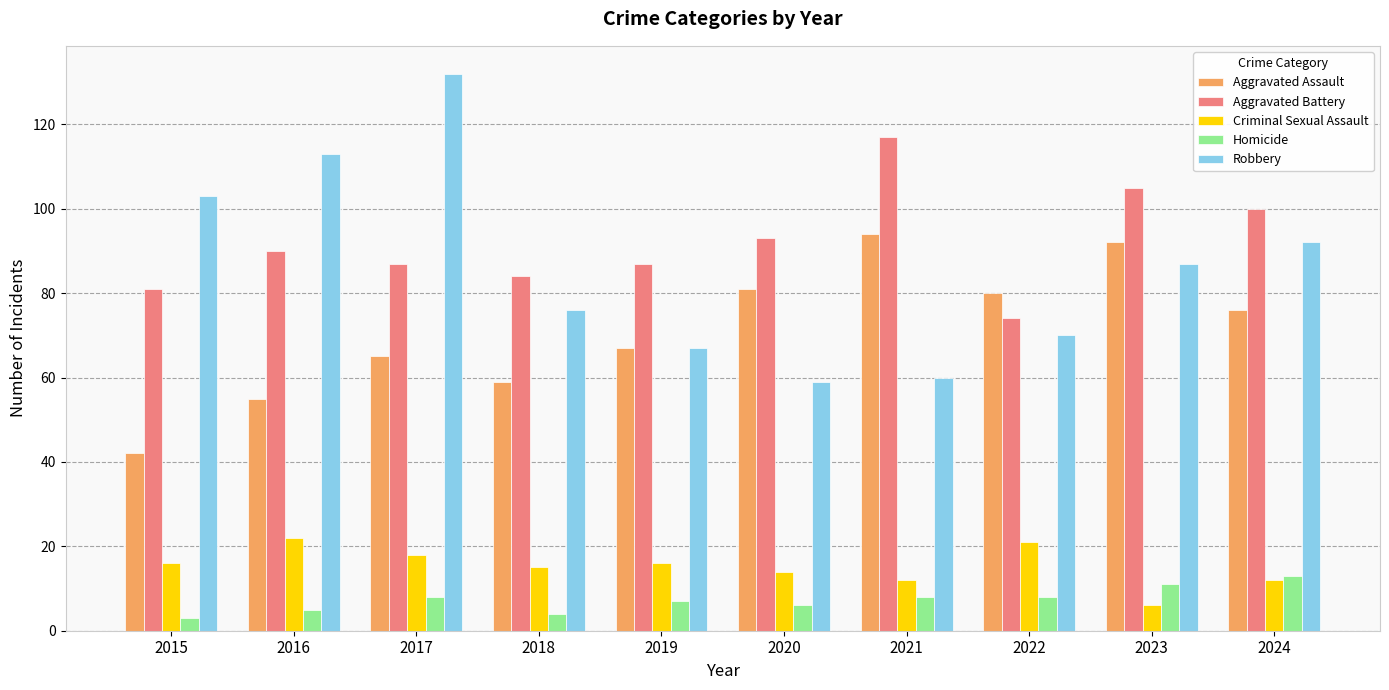

Reading right to left, what are all the values shown in this chart?

Aggravated Assault: 76	92	80	94	81	67	59	65	55	42
Aggravated Battery: 100	105	74	117	93	87	84	87	90	81
Criminal Sexual Assault: 12	6	21	12	14	16	15	18	22	16
Homicide: 13	11	8	8	6	7	4	8	5	3
Robbery: 92	87	70	60	59	67	76	132	113	103